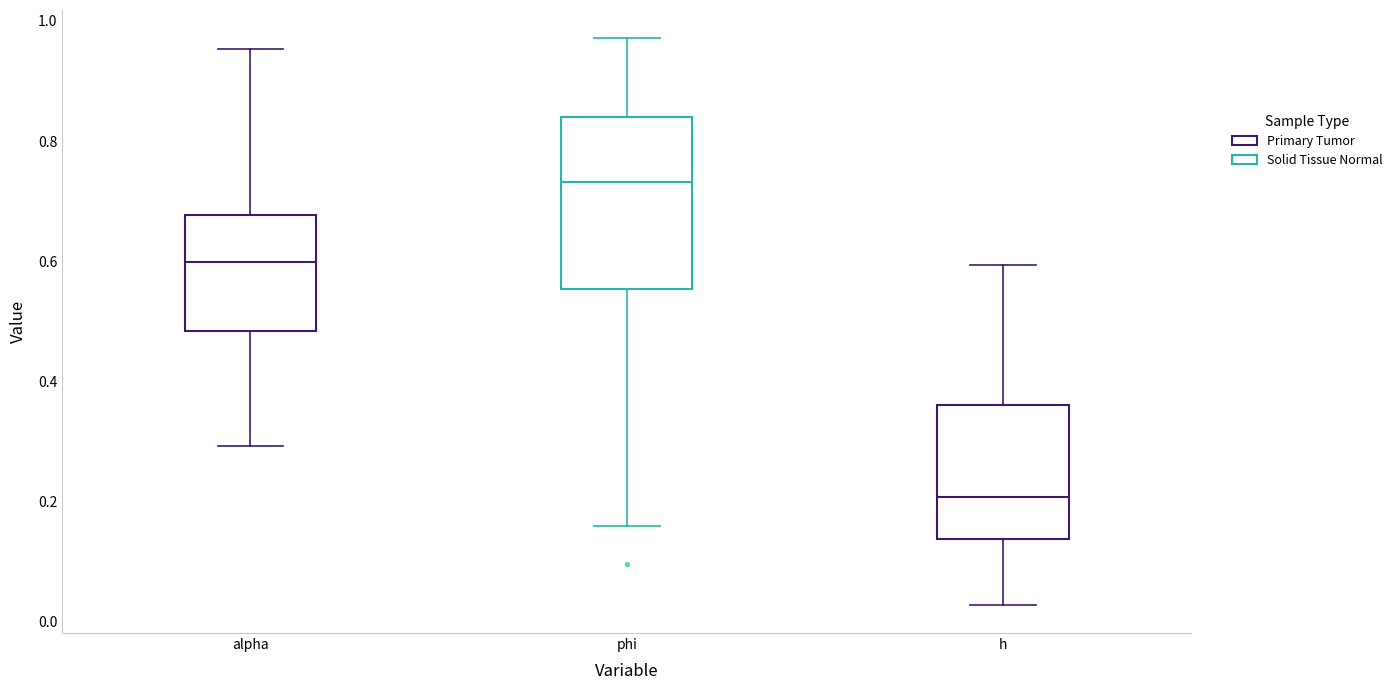

Reading left to right, read every box against the y-axis: the position of its median line, the range the box covers, and the ends of its whiskers. The values are not printed on the chart, so give them approximately, as read against the axis.

alpha: median 0.60, box 0.48 to 0.68, whiskers 0.30 to 0.96
phi: median 0.74, box 0.56 to 0.84, whiskers 0.16 to 0.98
h: median 0.20, box 0.14 to 0.36, whiskers 0.02 to 0.60